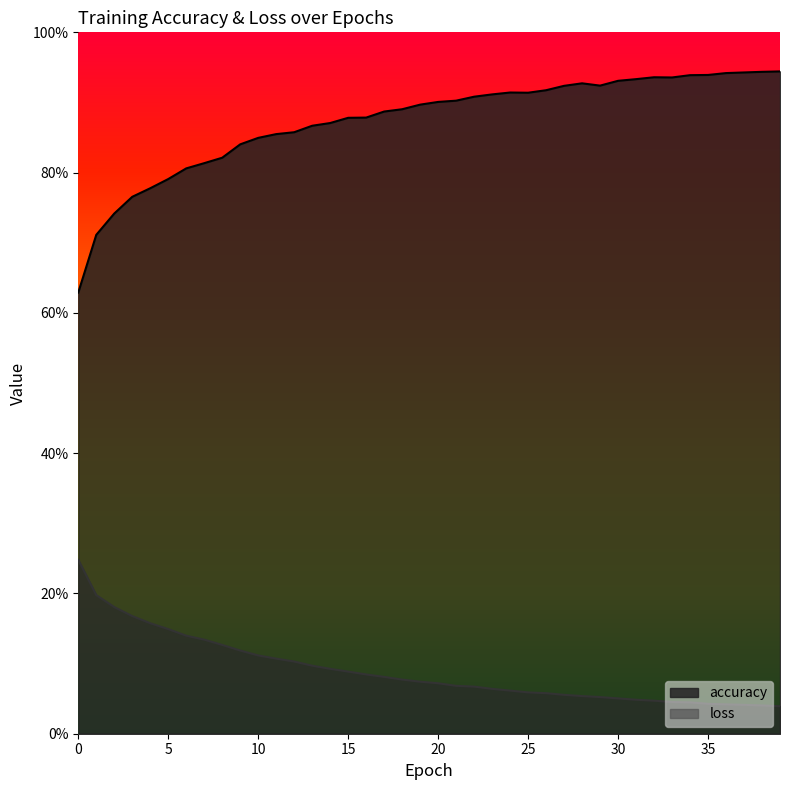

How many accuracy values are between 0 and 1?

40